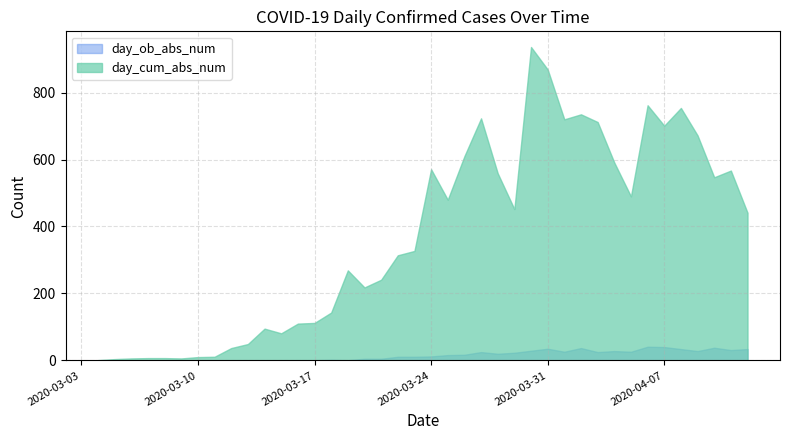

What position from the right is 2020-03-06?

38